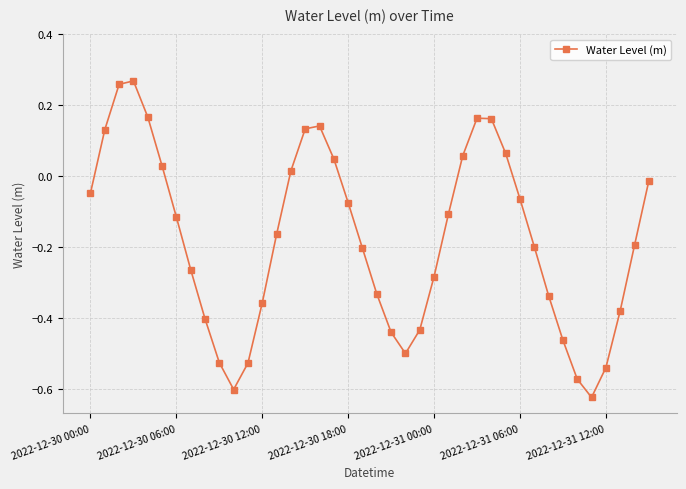

What is the sum of all values?

-7.1